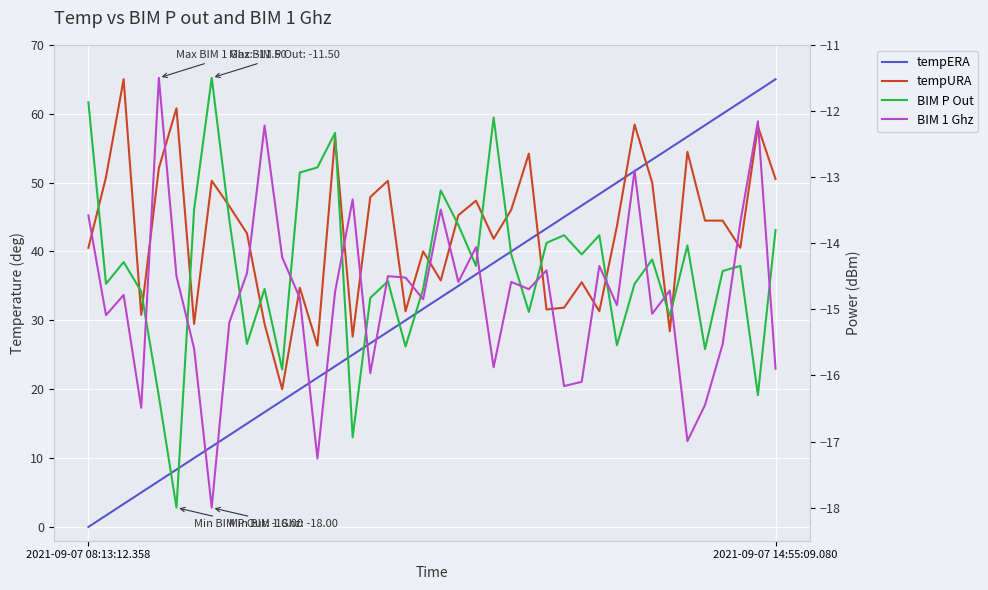

Which series has the largest total across all categories?

tempURA